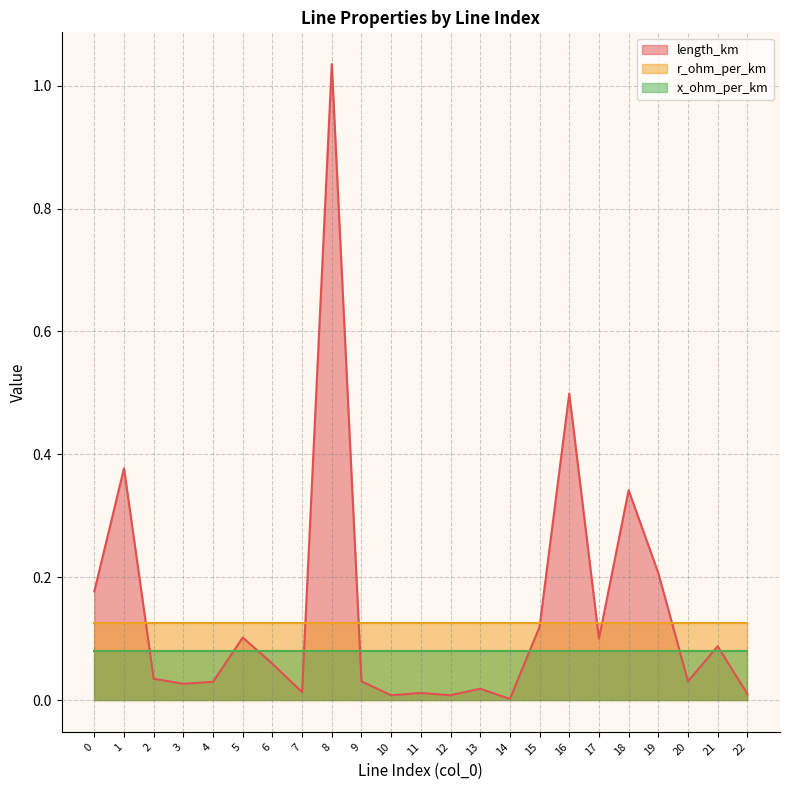

What are all the series names shown in the legend?

length_km, r_ohm_per_km, x_ohm_per_km